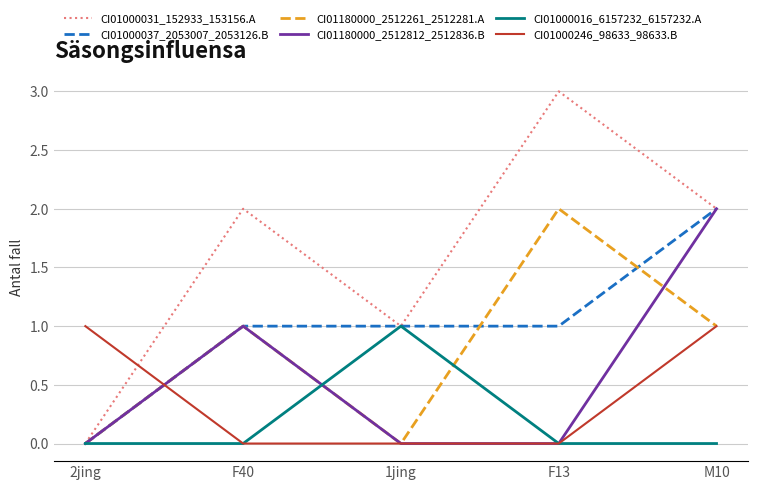

At which category is the sum across all series the highest?

M10